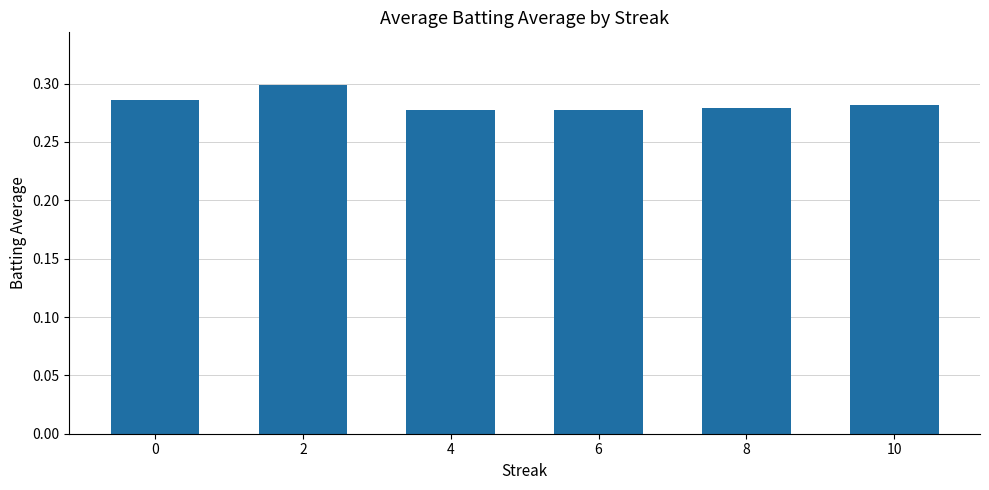

Count the values in the range 0 to 1.

6